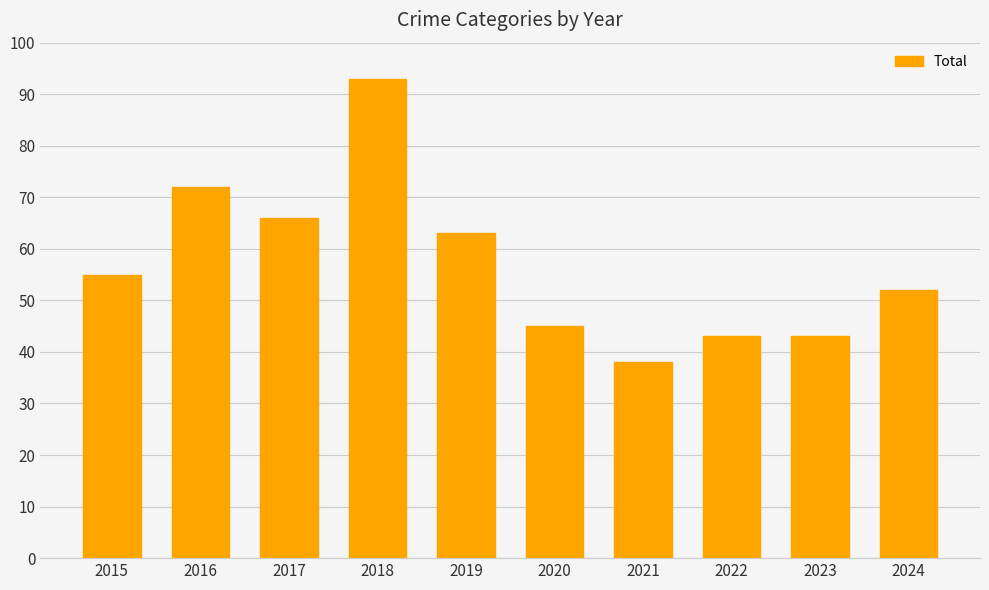

Which label corresponds to the smallest value in the chart?

2021